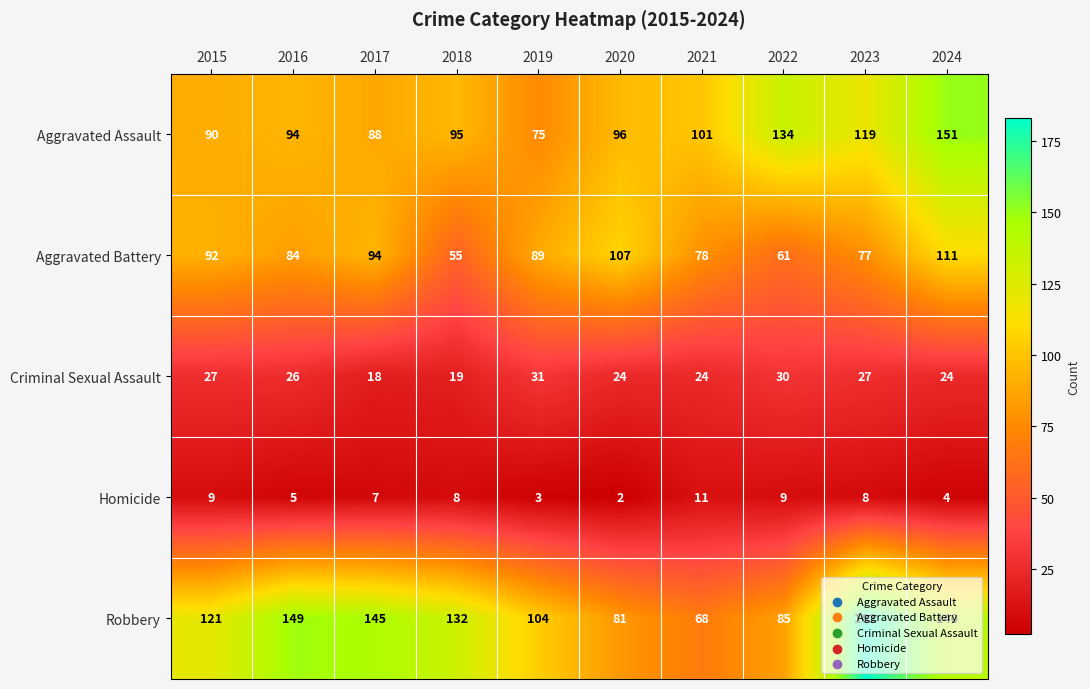

The Aggravated Assault series shows 155 at 2017. True or false?

False